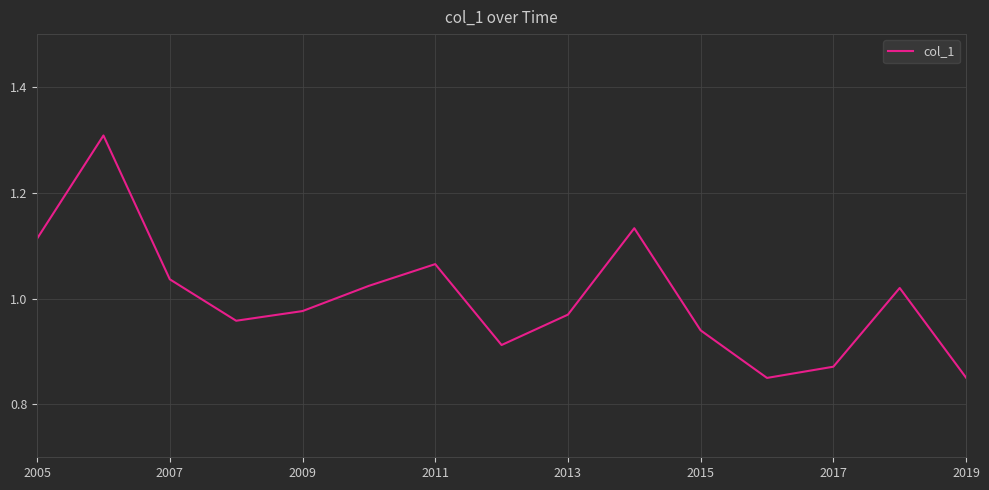

What is the difference between the maximum and minimum values?

0.5